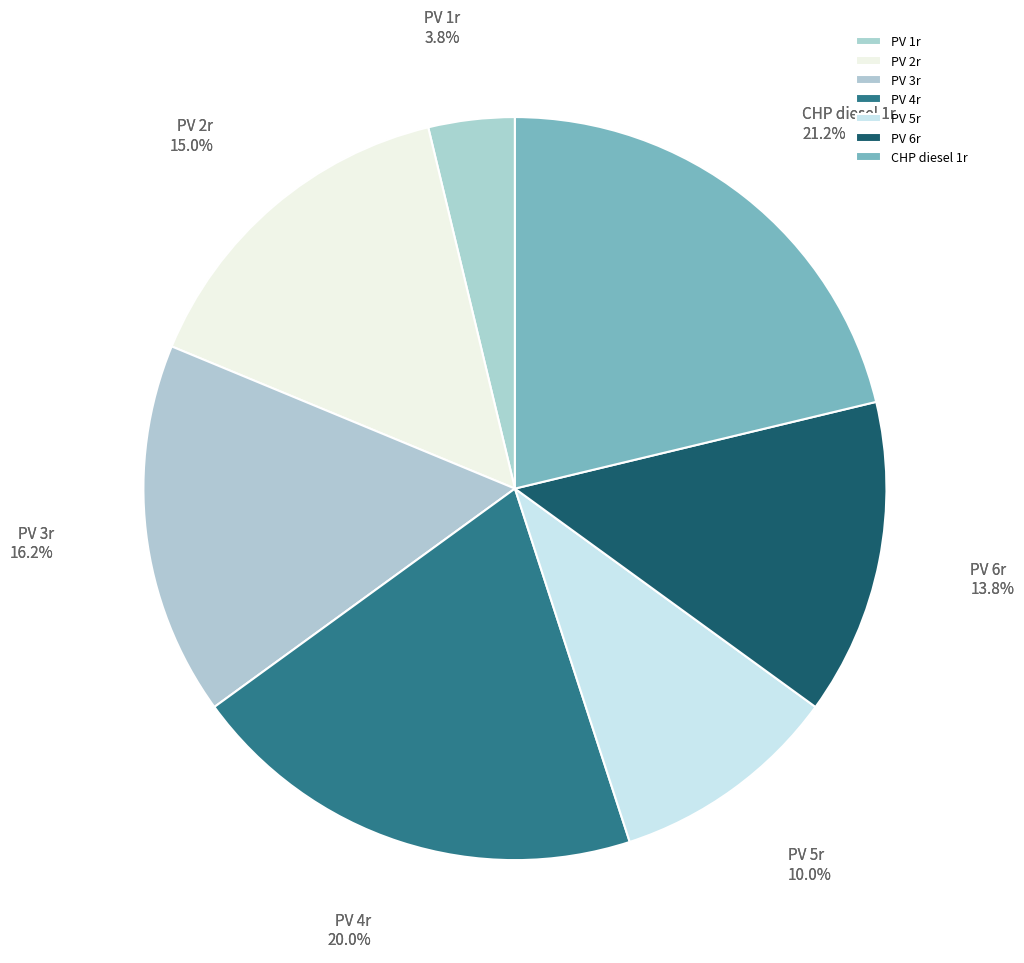

How many segments does this pie chart have?

7